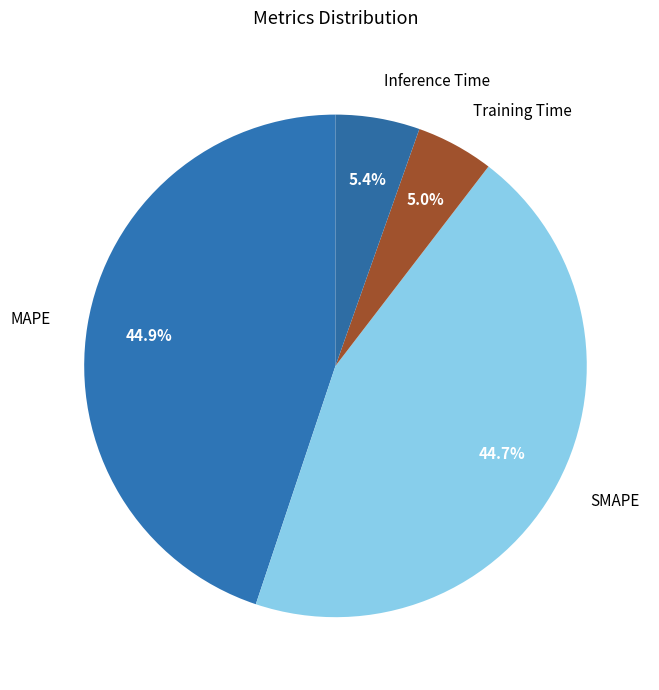

How many slices are in this pie chart?

4